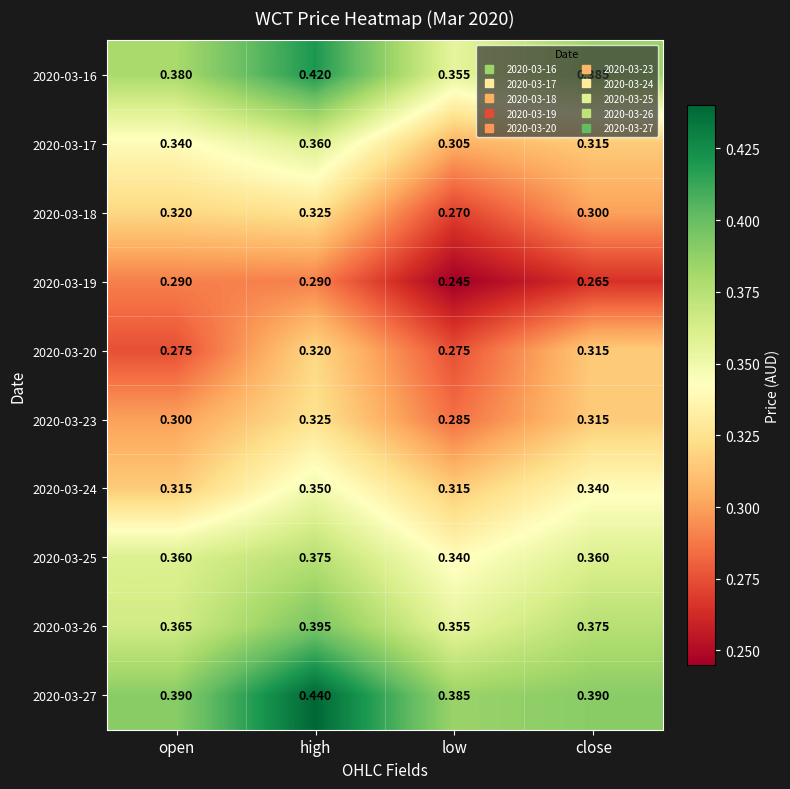

Is the value of 2020-03-18 at low greater than the value of 2020-03-17 at open?

No